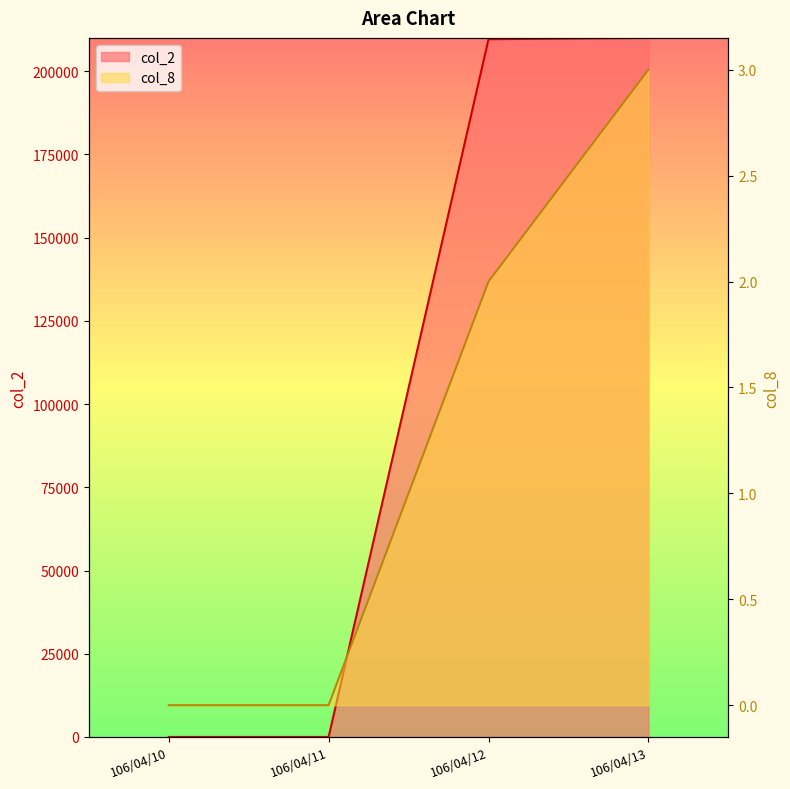

Reading left to right, transcribe all the data shown in this chart.

col_2: 106/04/10=0	106/04/11=0	106/04/12=209600	106/04/13=210000
col_8: 106/04/10=0	106/04/11=0	106/04/12=2	106/04/13=3